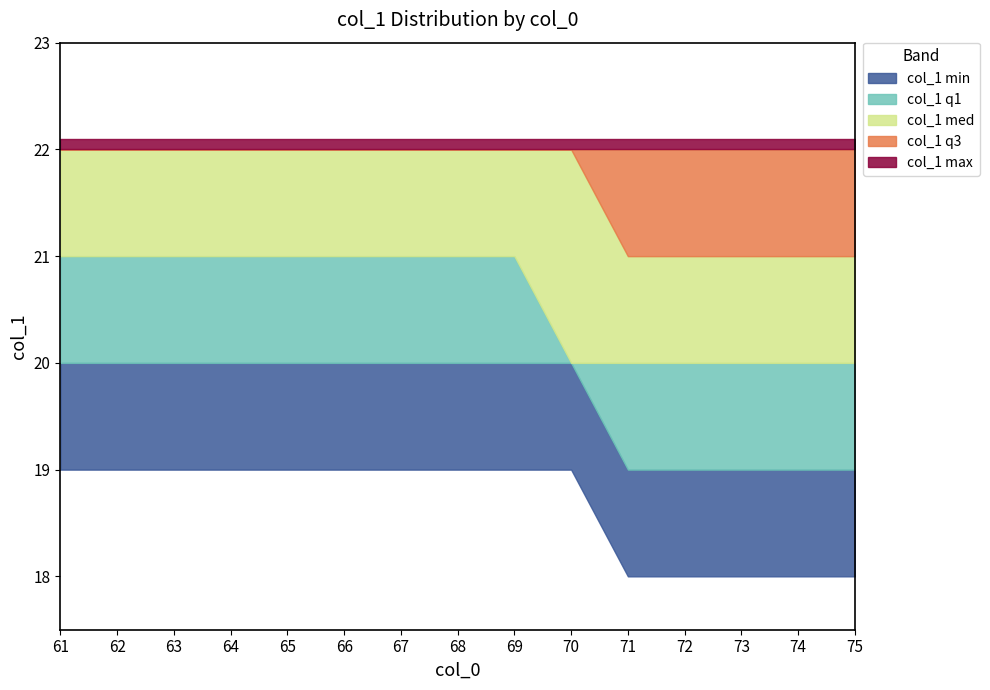

The col_1 q3 series shows 28 at 75. True or false?

False